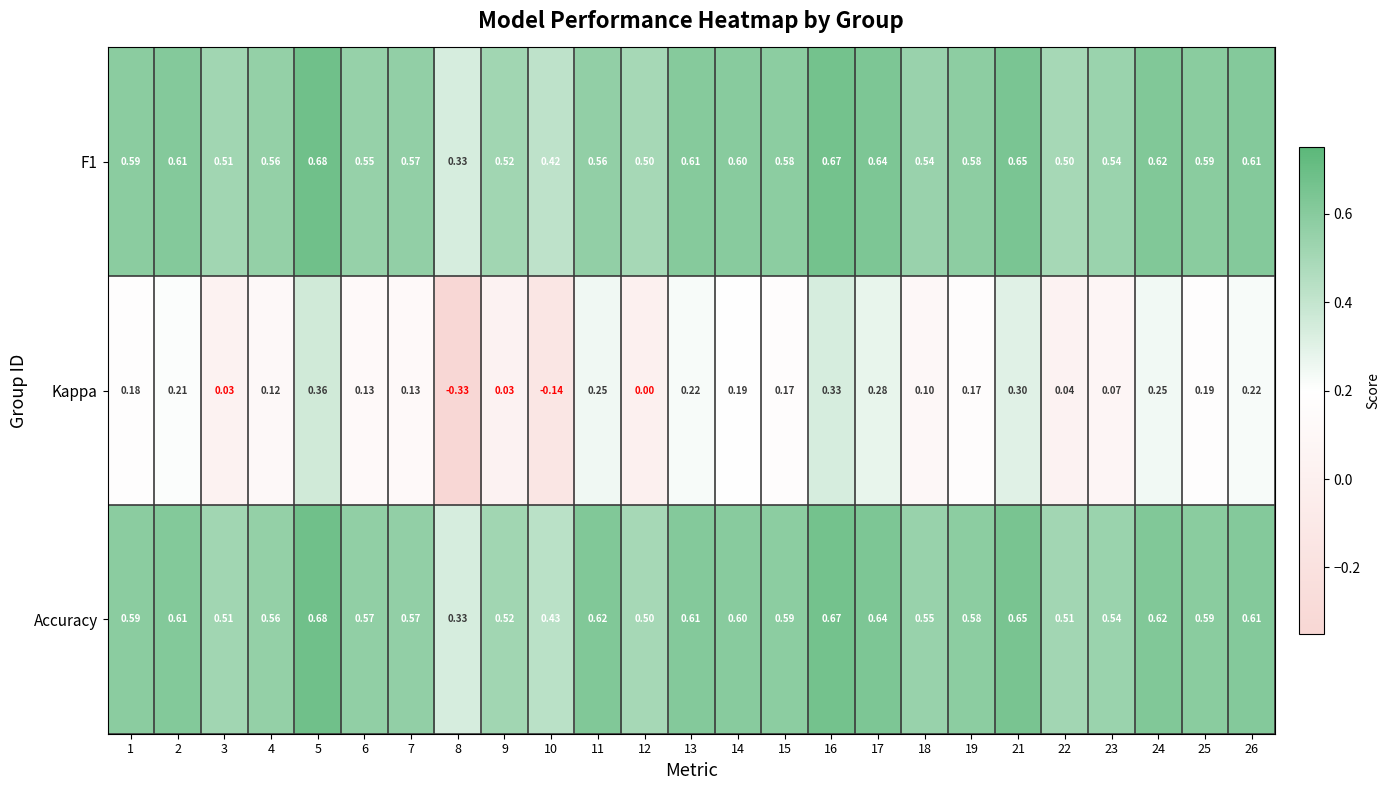

Which series has the largest range (max minus min)?

Kappa